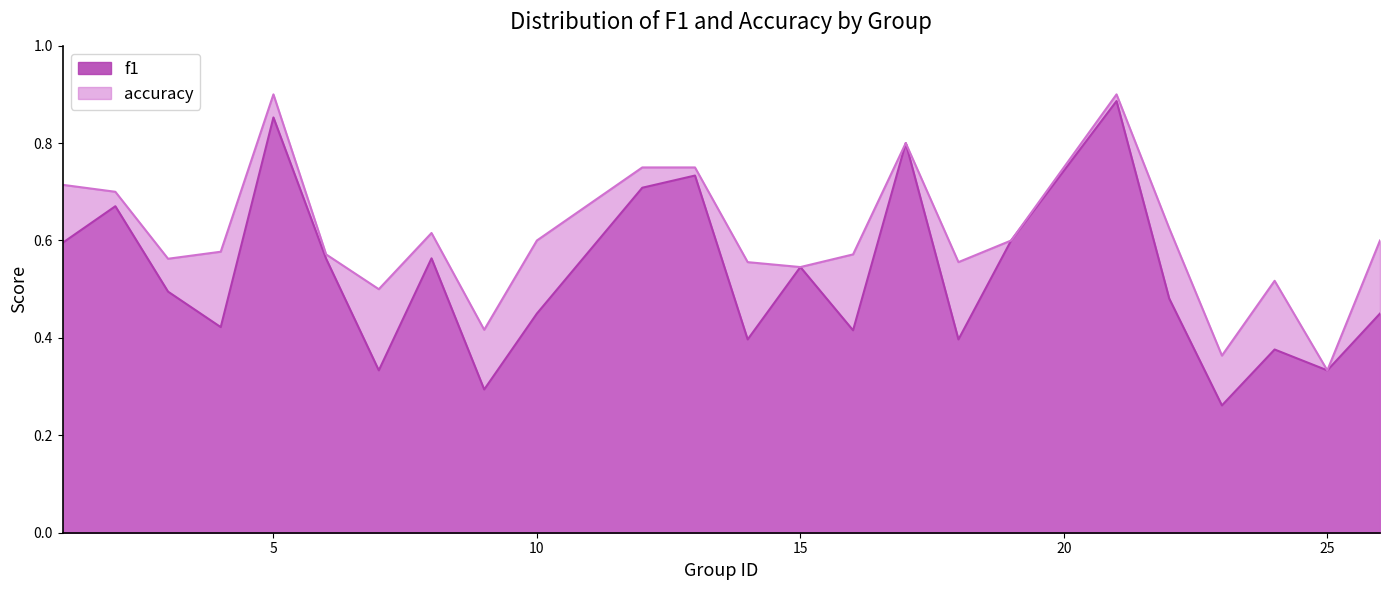

Reading right to left, extract all data points from this chart.

f1: 0.5	0.3	0.4	0.3	0.5	0.9	0.6	0.4	0.8	0.4	0.5	0.4	0.7	0.7	0.5	0.3	0.6	0.3	0.6	0.9	0.4	0.5	0.7	0.6
accuracy: 0.6	0.3	0.5	0.4	0.6	0.9	0.6	0.6	0.8	0.6	0.5	0.6	0.8	0.8	0.6	0.4	0.6	0.5	0.6	0.9	0.6	0.6	0.7	0.7